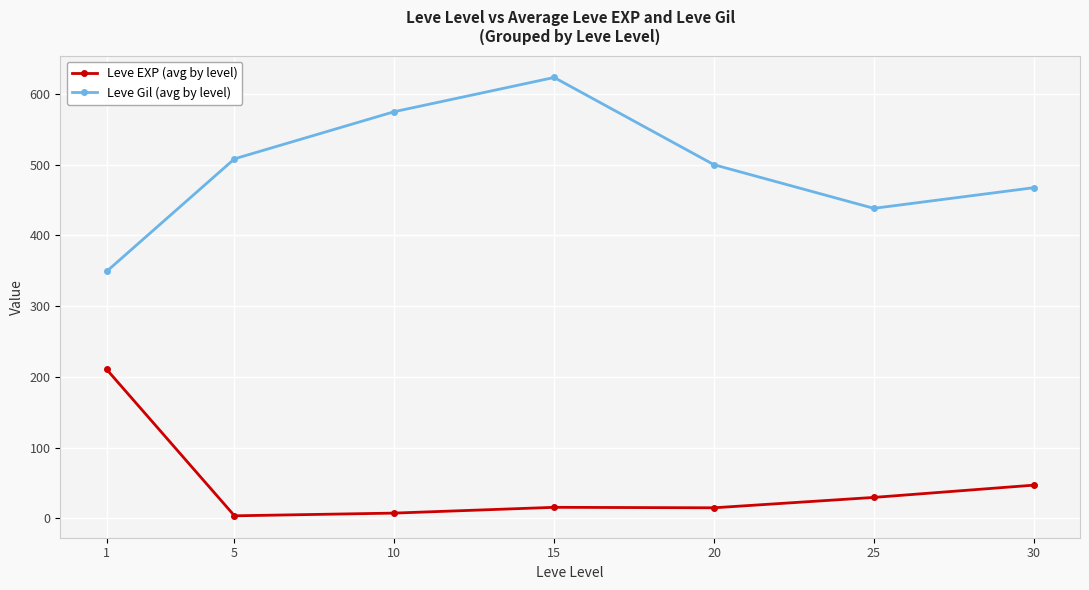

What is the difference between the highest and lowest values at 25?

408.7